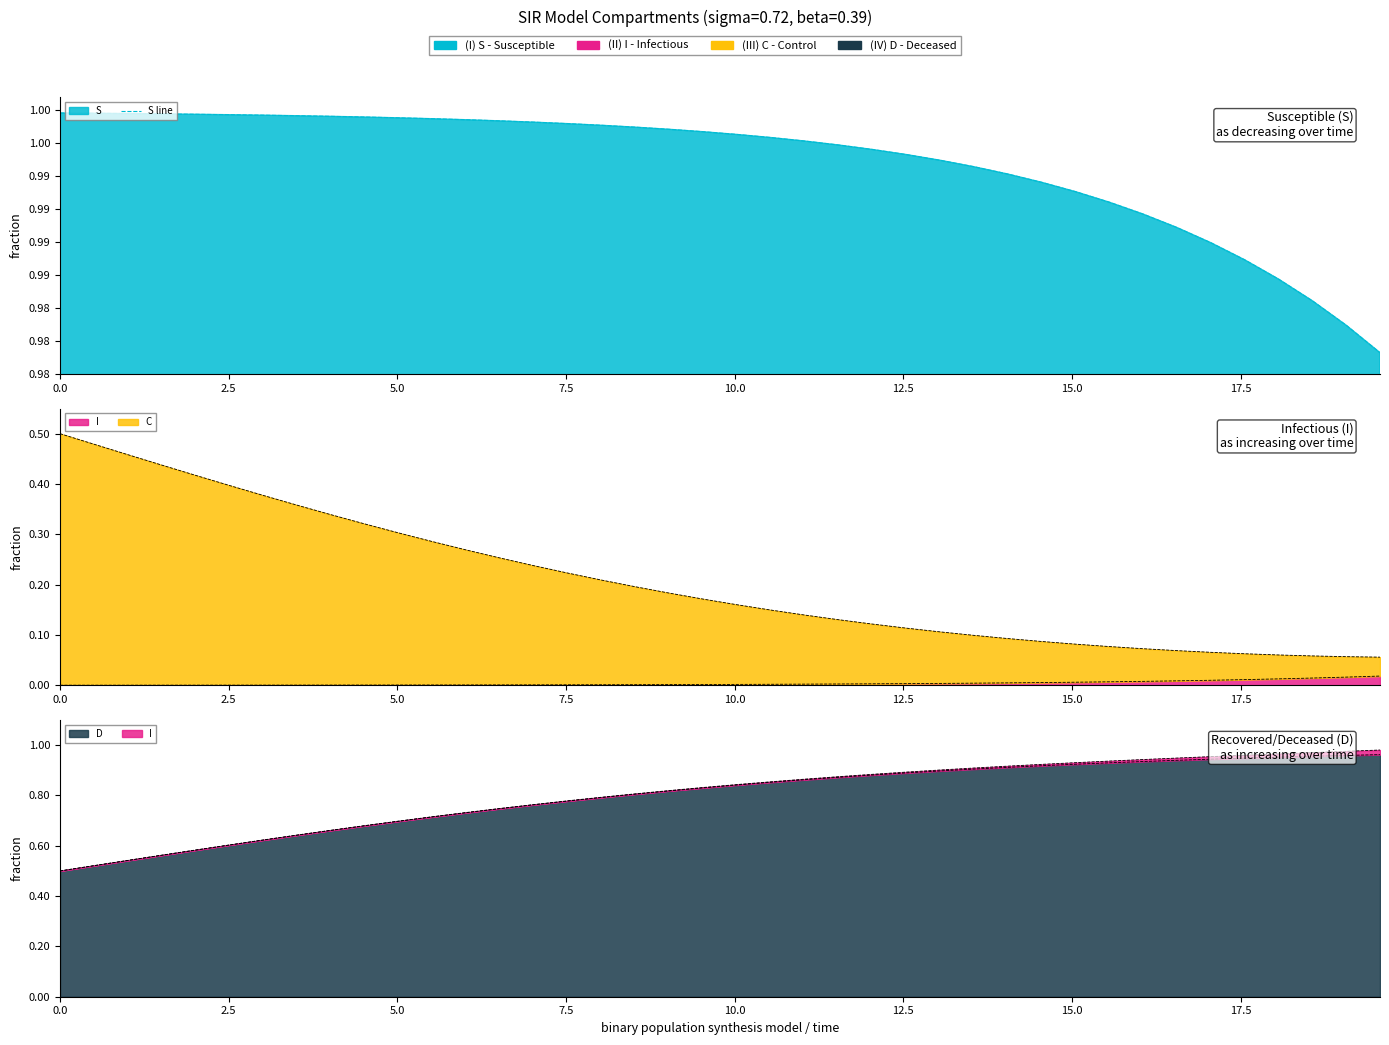

True or false: the data shows 1.4 at 28.

False